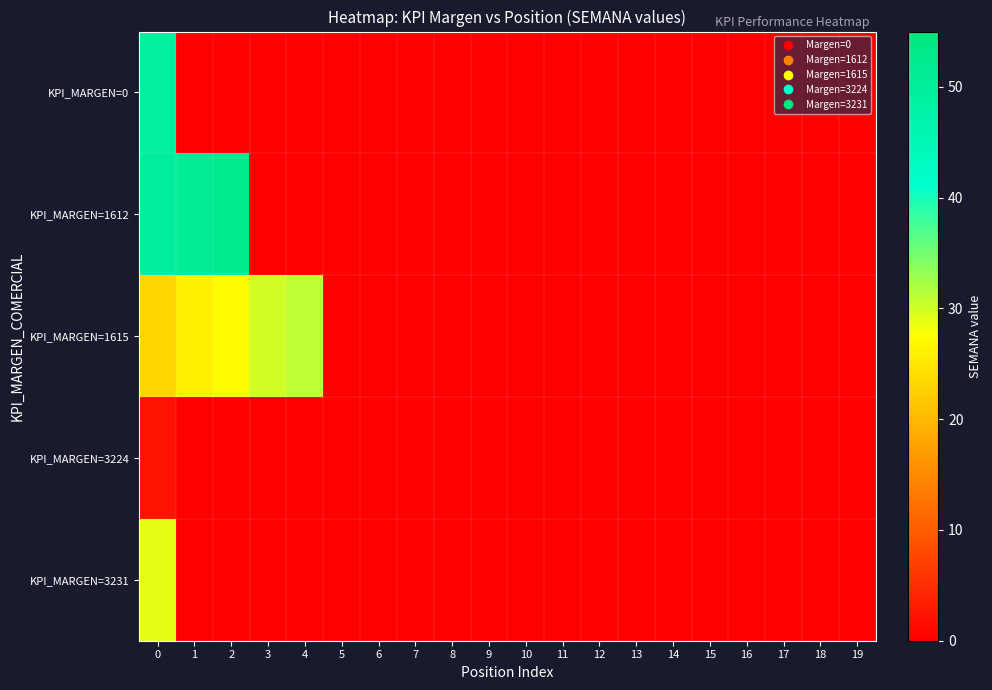

At how many categories does at least one series exceed 16?

5